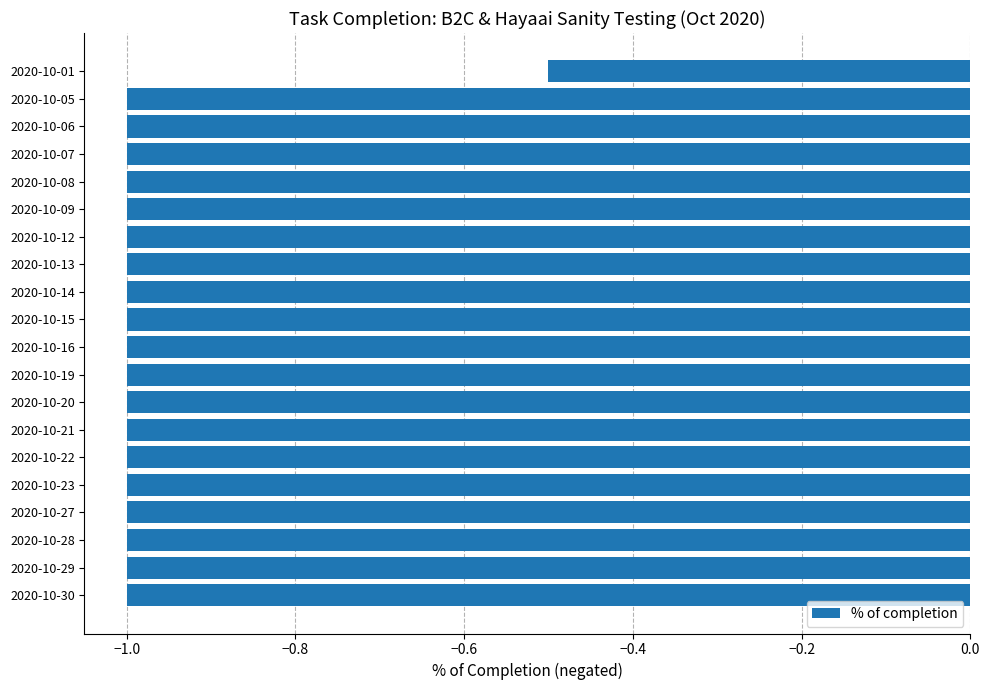

How many bars are there in total?

20